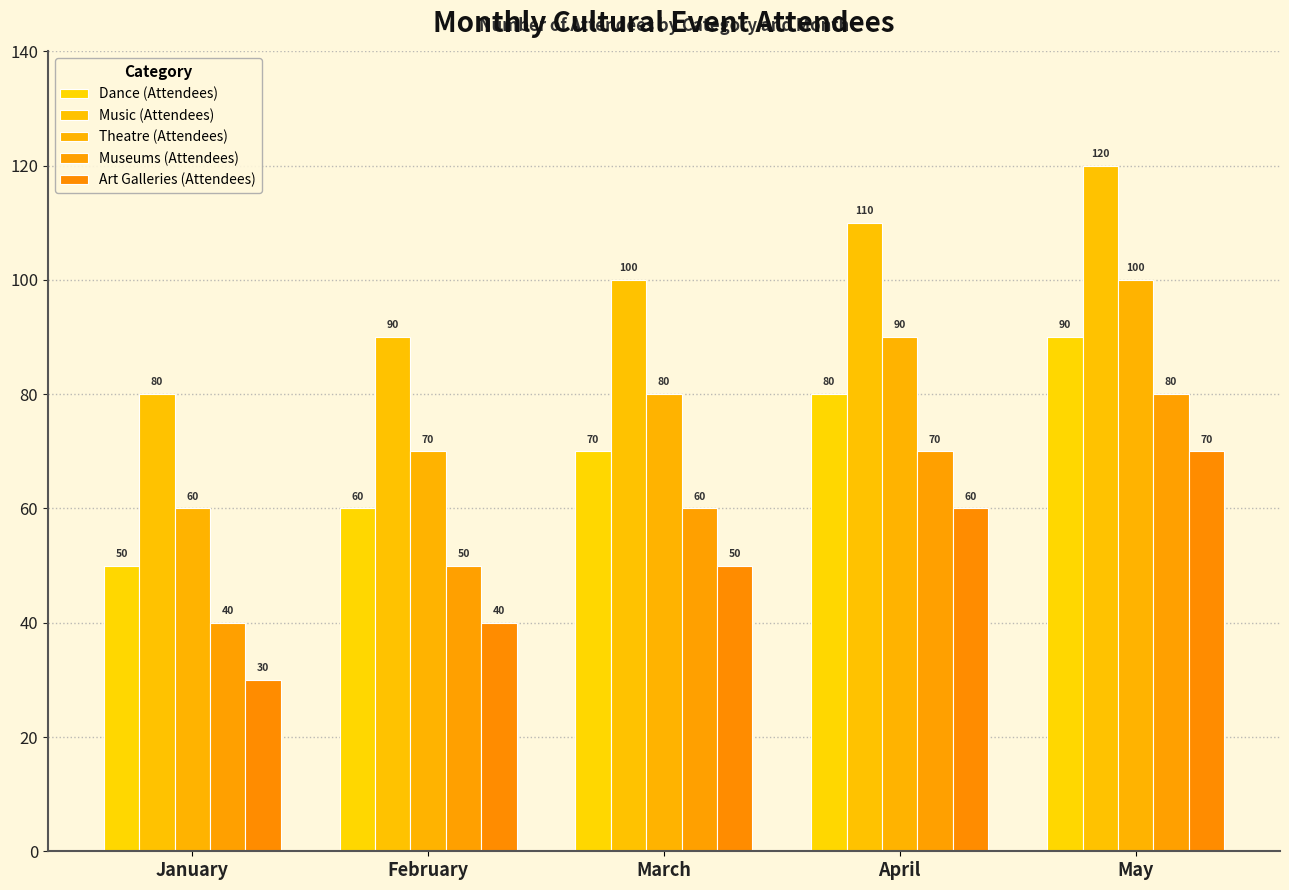

At how many categories does at least one series exceed 77?

5